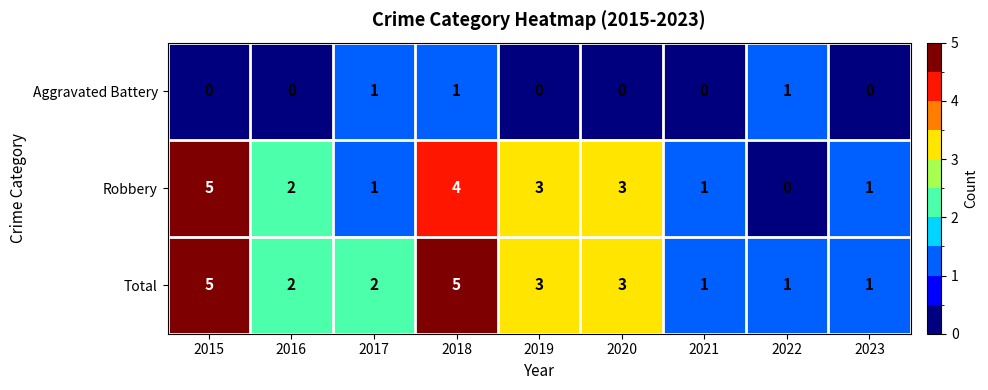

Which series has the largest total across all categories?

Total